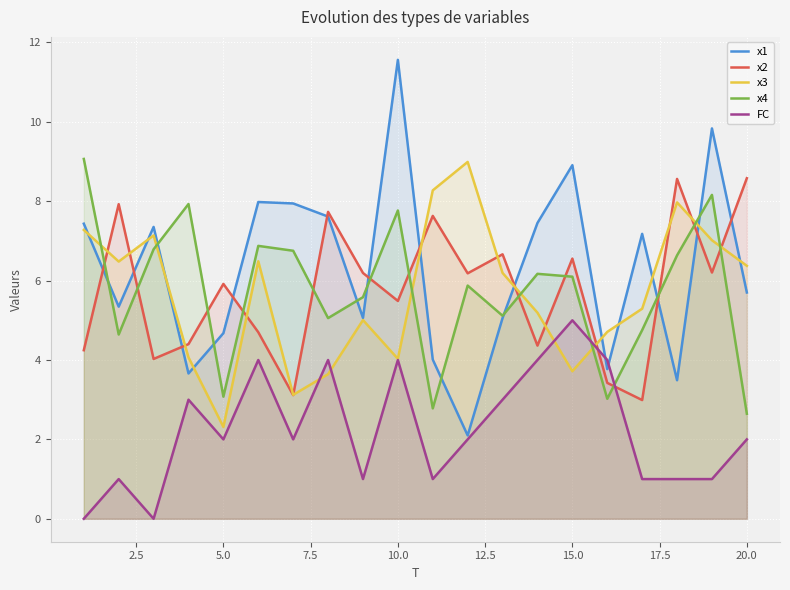

What is the value of the x4 point at the 12th from the left?

5.9